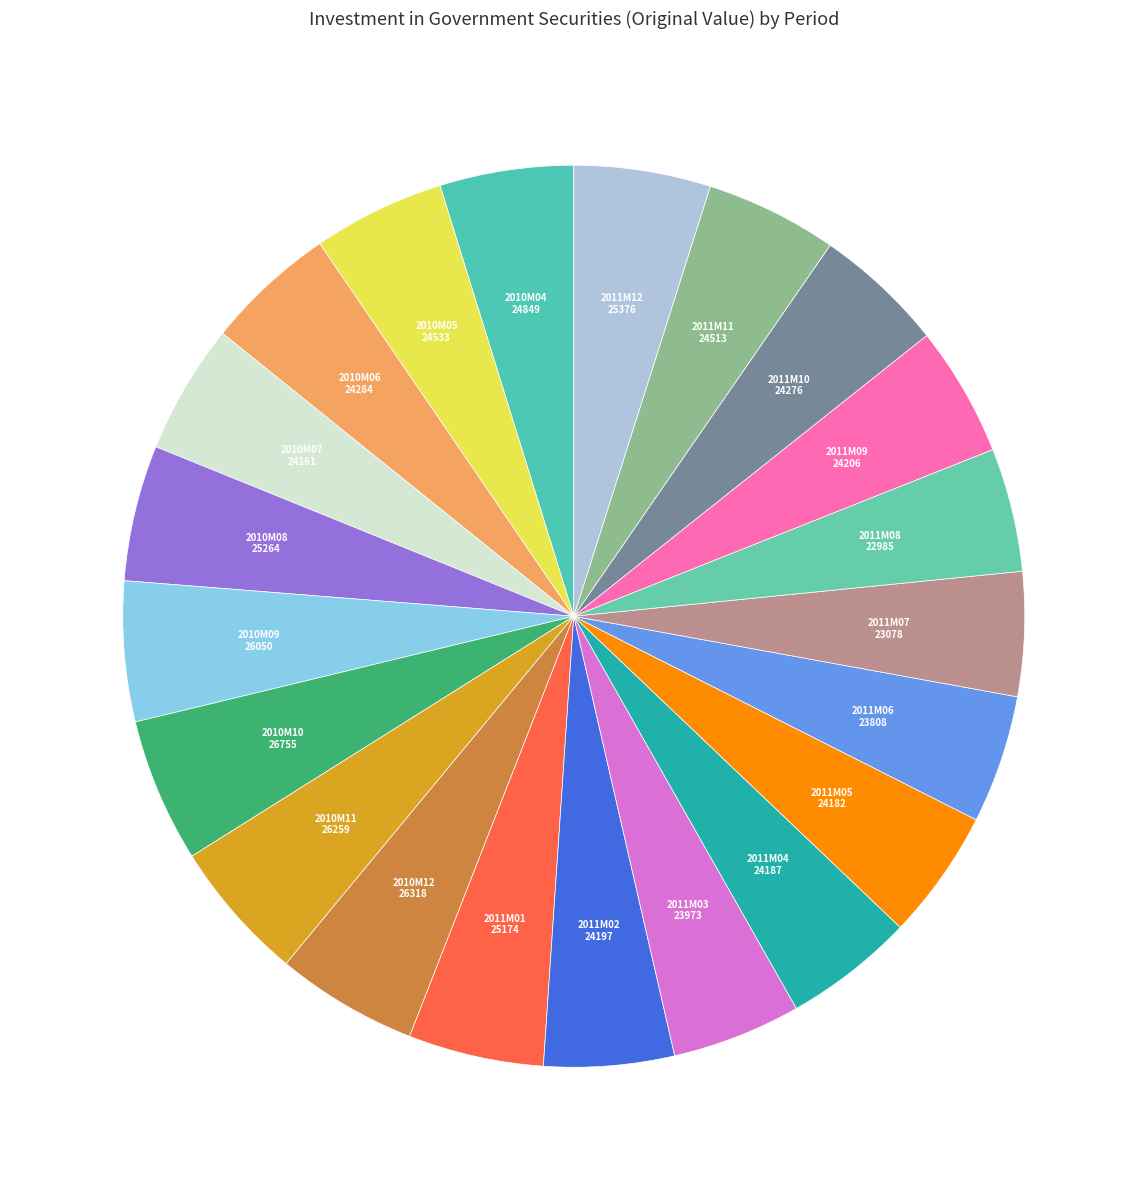

True or false: 2010M09 accounts for 5% of the total.

True